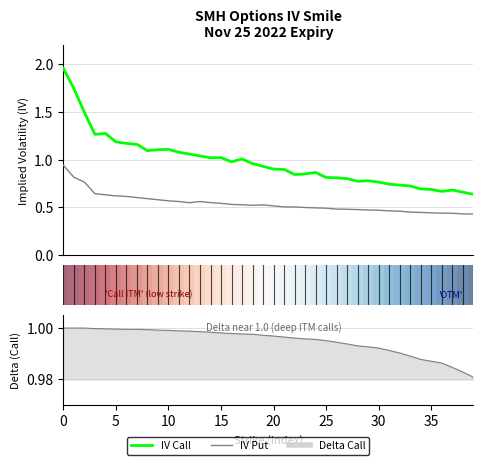

Where is the first local maximum for IV Put (smile)?

13